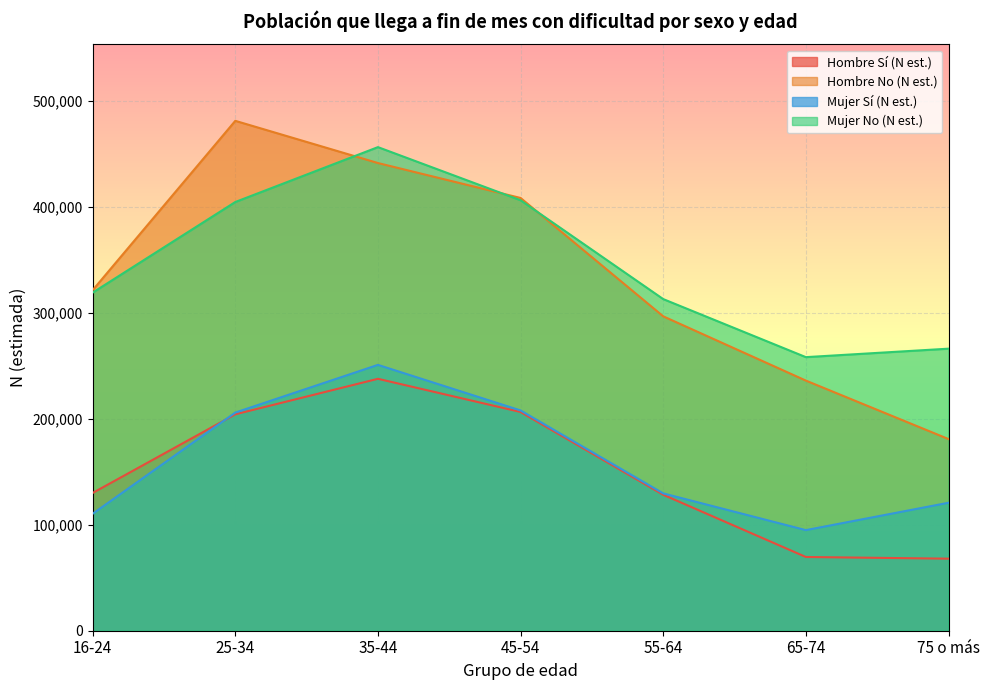

Rank the series by their maximum value, from lowest to highest.

Hombre Sí (N est.), Mujer Sí (N est.), Mujer No (N est.), Hombre No (N est.)